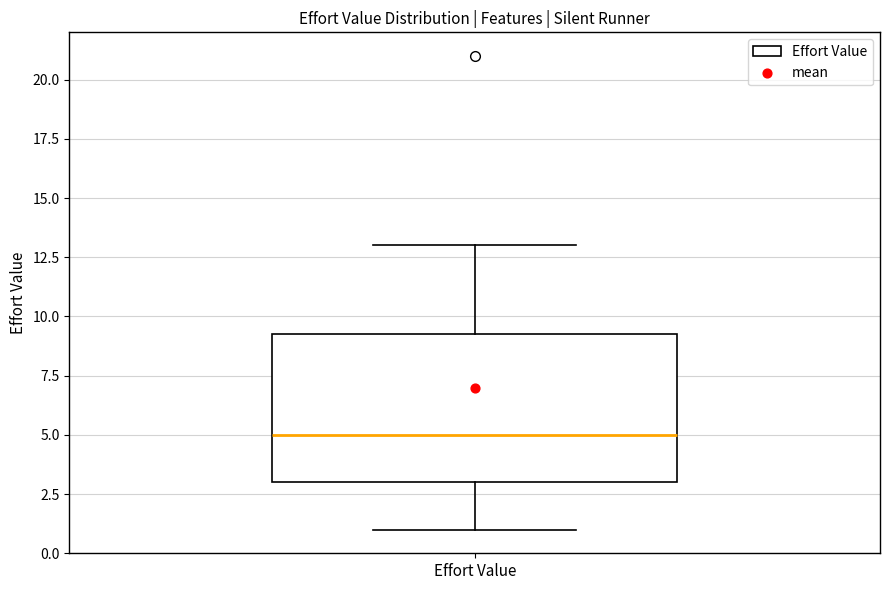

Where does the upper whisker of the box for Effort Value end on the y-axis? The values are not printed on the chart, so give them approximately, as read against the axis.

13.0